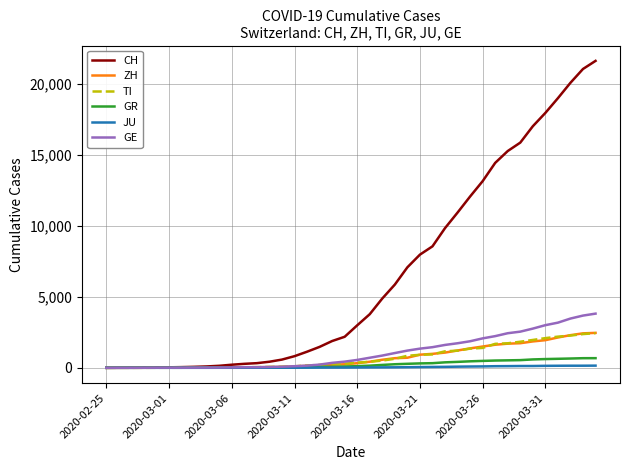

Which series has the largest range (max minus min)?

CH